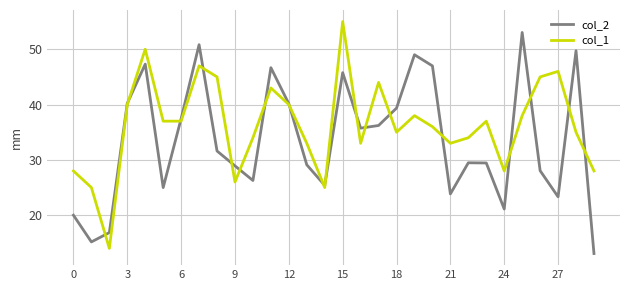

What is the maximum value for col_2?

53.0